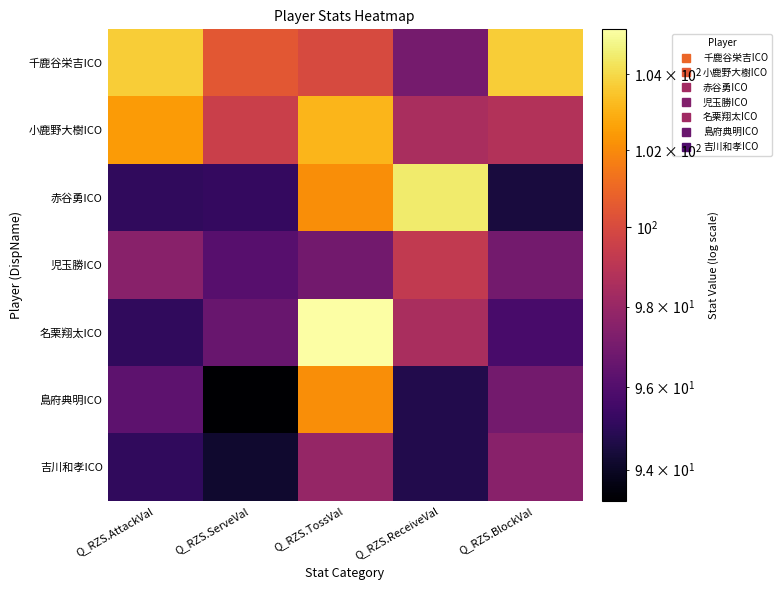

Reading left to right, extract all data points from this chart.

千鹿谷栄吉ICO: Q_RZS.AttackVal=103.7	Q_RZS.ServeVal=100.5	Q_RZS.TossVal=100.0	Q_RZS.ReceiveVal=97.0	Q_RZS.BlockVal=103.7
小鹿野大樹ICO: Q_RZS.AttackVal=102.5	Q_RZS.ServeVal=99.5	Q_RZS.TossVal=103.1	Q_RZS.ReceiveVal=98.5	Q_RZS.BlockVal=98.8
赤谷勇ICO: Q_RZS.AttackVal=95.1	Q_RZS.ServeVal=95.2	Q_RZS.TossVal=102.1	Q_RZS.ReceiveVal=104.5	Q_RZS.BlockVal=94.5
児玉勝ICO: Q_RZS.AttackVal=97.5	Q_RZS.ServeVal=96.1	Q_RZS.TossVal=96.9	Q_RZS.ReceiveVal=99.3	Q_RZS.BlockVal=96.9
名栗翔太ICO: Q_RZS.AttackVal=95.1	Q_RZS.ServeVal=96.6	Q_RZS.TossVal=105.2	Q_RZS.ReceiveVal=98.5	Q_RZS.BlockVal=95.7
島府典明ICO: Q_RZS.AttackVal=96.3	Q_RZS.ServeVal=93.3	Q_RZS.TossVal=102.1	Q_RZS.ReceiveVal=94.8	Q_RZS.BlockVal=96.9
吉川和孝ICO: Q_RZS.AttackVal=95.1	Q_RZS.ServeVal=94.2	Q_RZS.TossVal=97.9	Q_RZS.ReceiveVal=94.8	Q_RZS.BlockVal=97.5